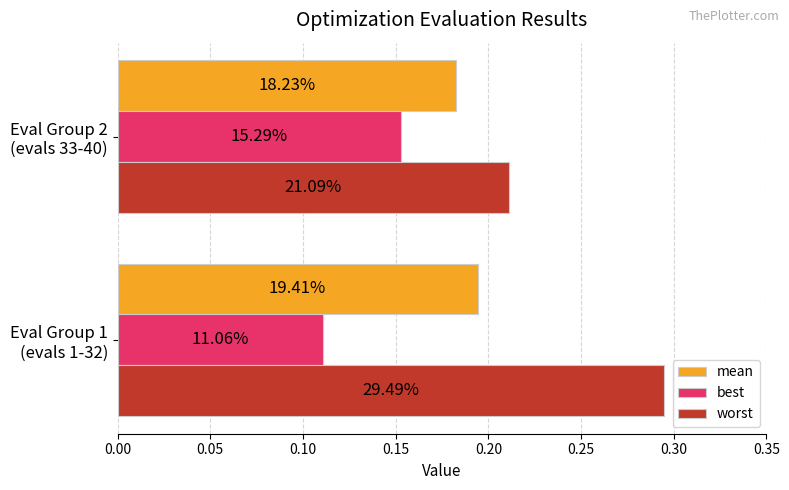

At how many categories does at least one series exceed 0?

2